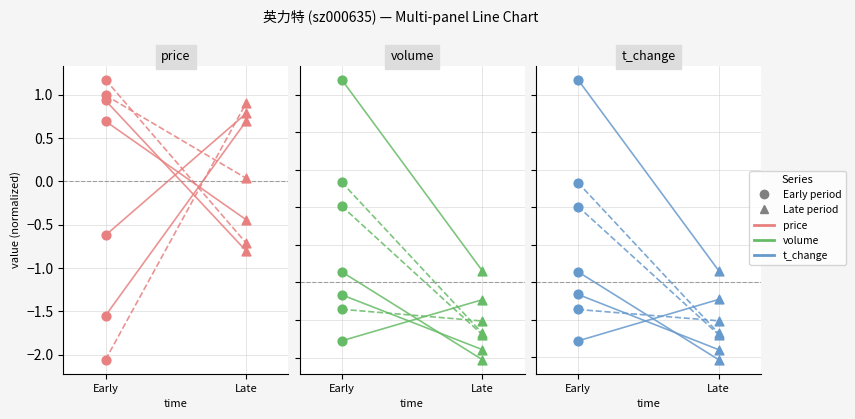

Which series has the largest Y range (max minus min)?

price_left